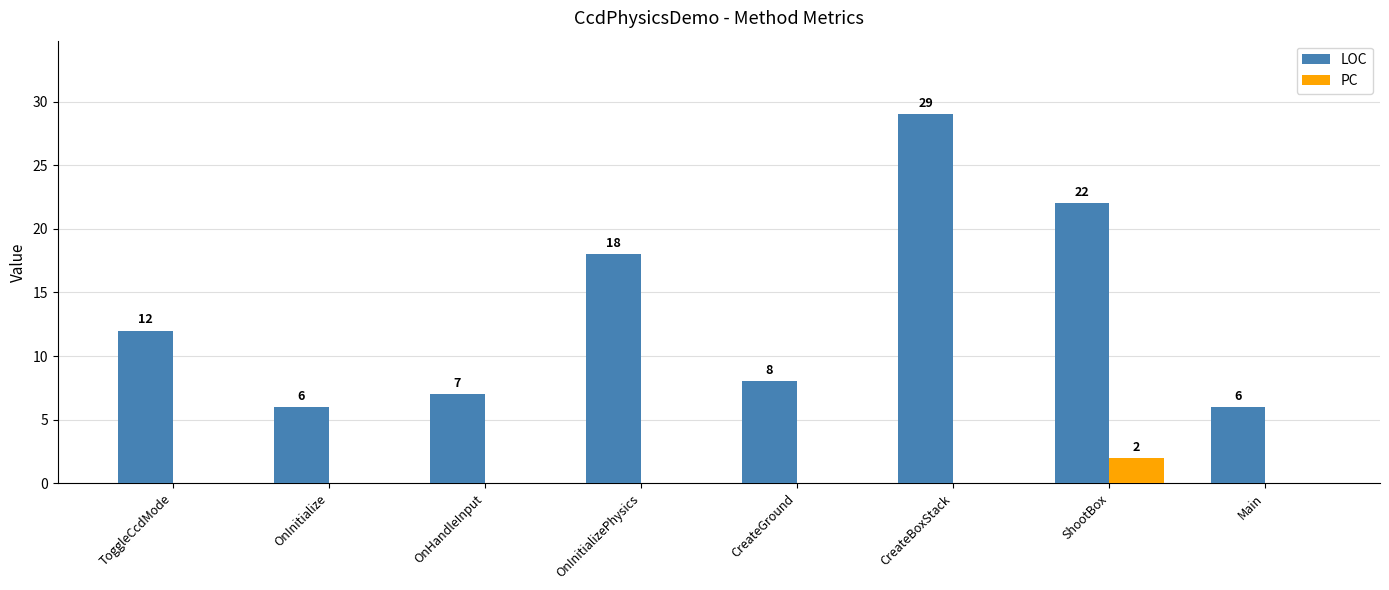

What are all the series names shown in the legend?

LOC, PC